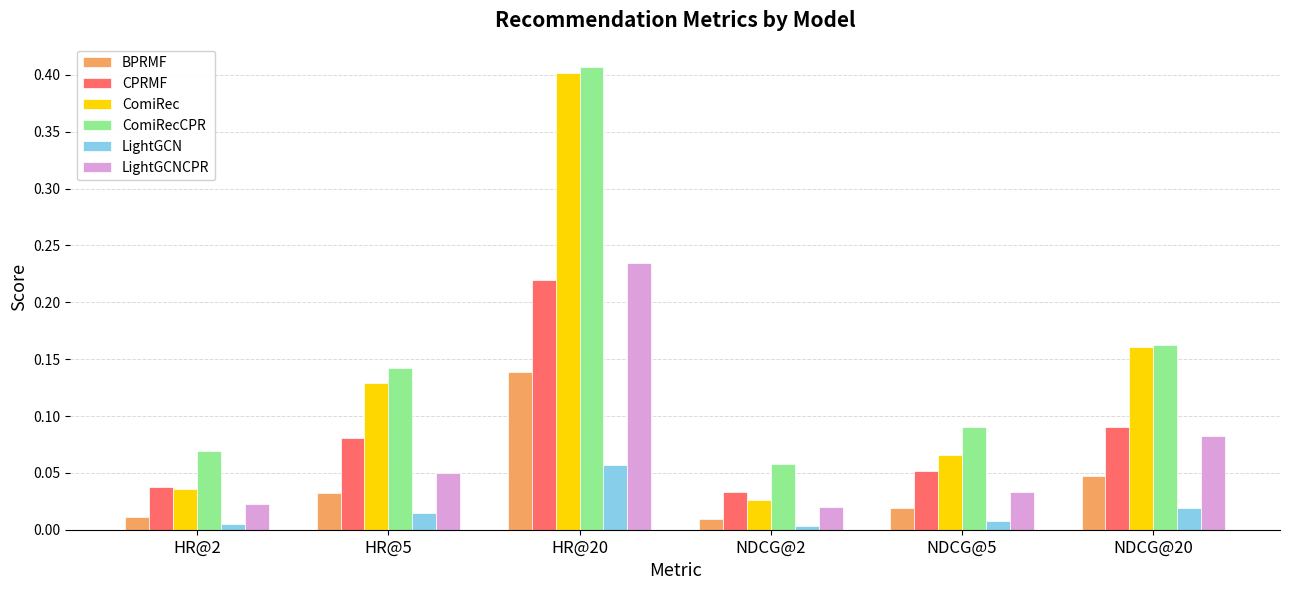

Is the value of ComiRec at HR@2 greater than the value of CPRMF at NDCG@5?

No